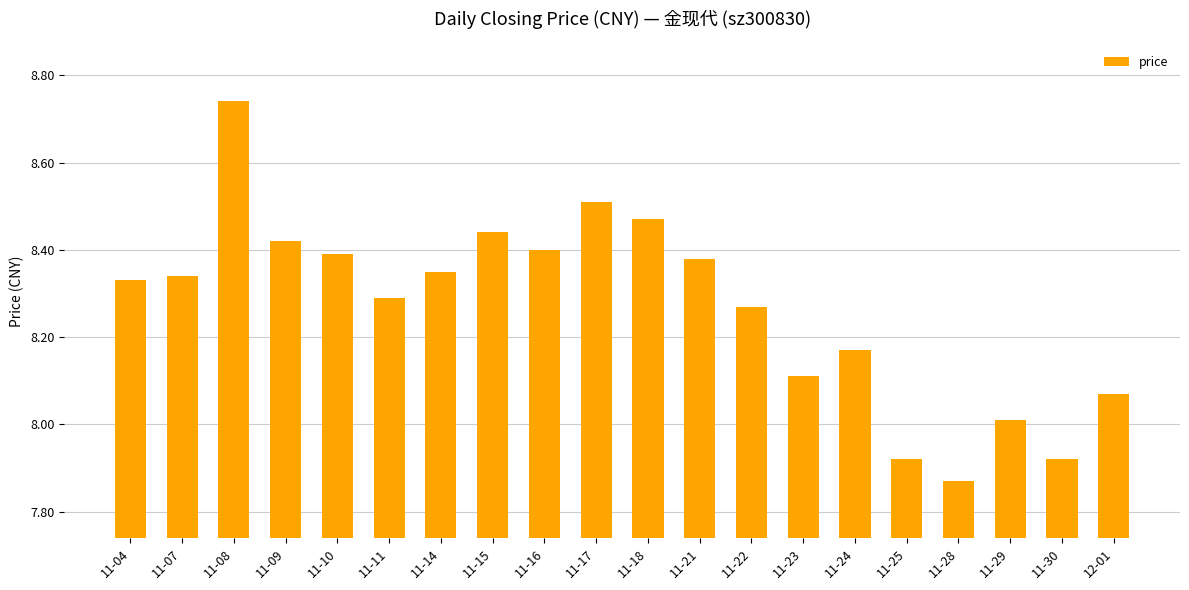

The chart shows a value of 2.0 at 11-04. True or false?

False